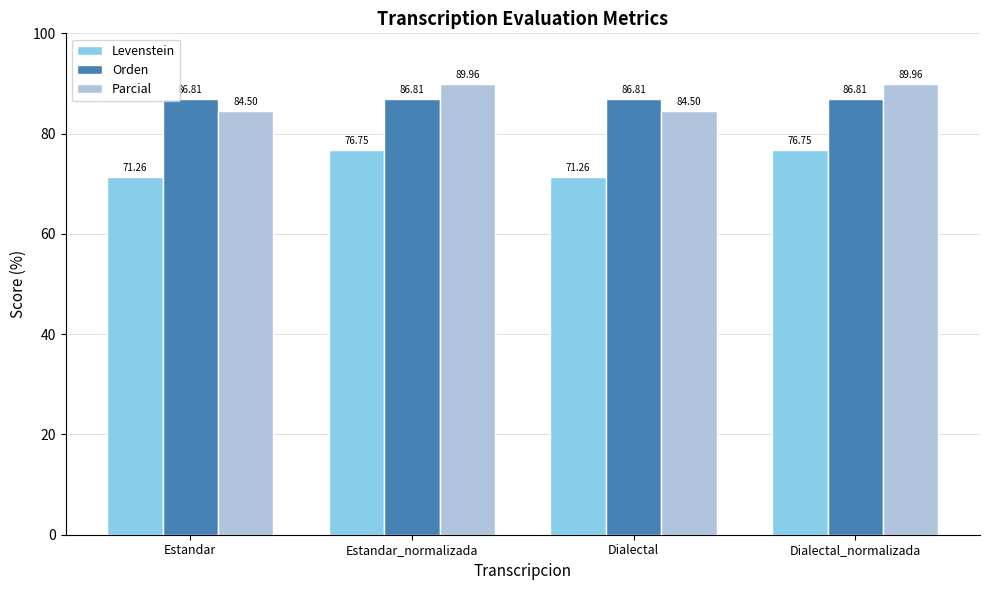

What is the value of the Orden bar at the 1st from the left?

86.8